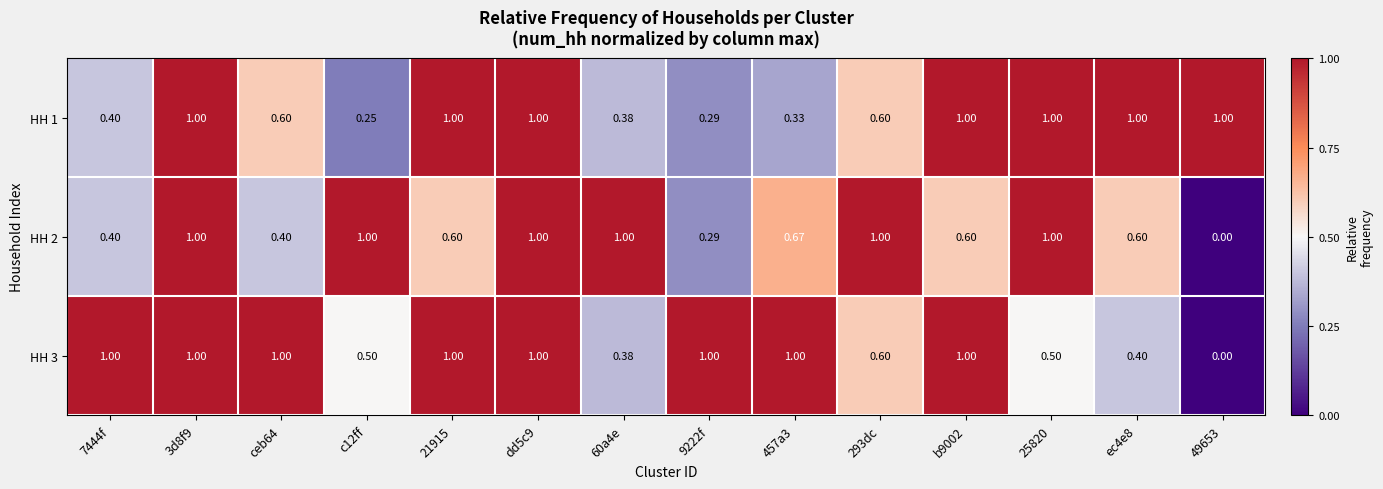

Rank the series by their maximum value, from lowest to highest.

HH 1, HH 2, HH 3